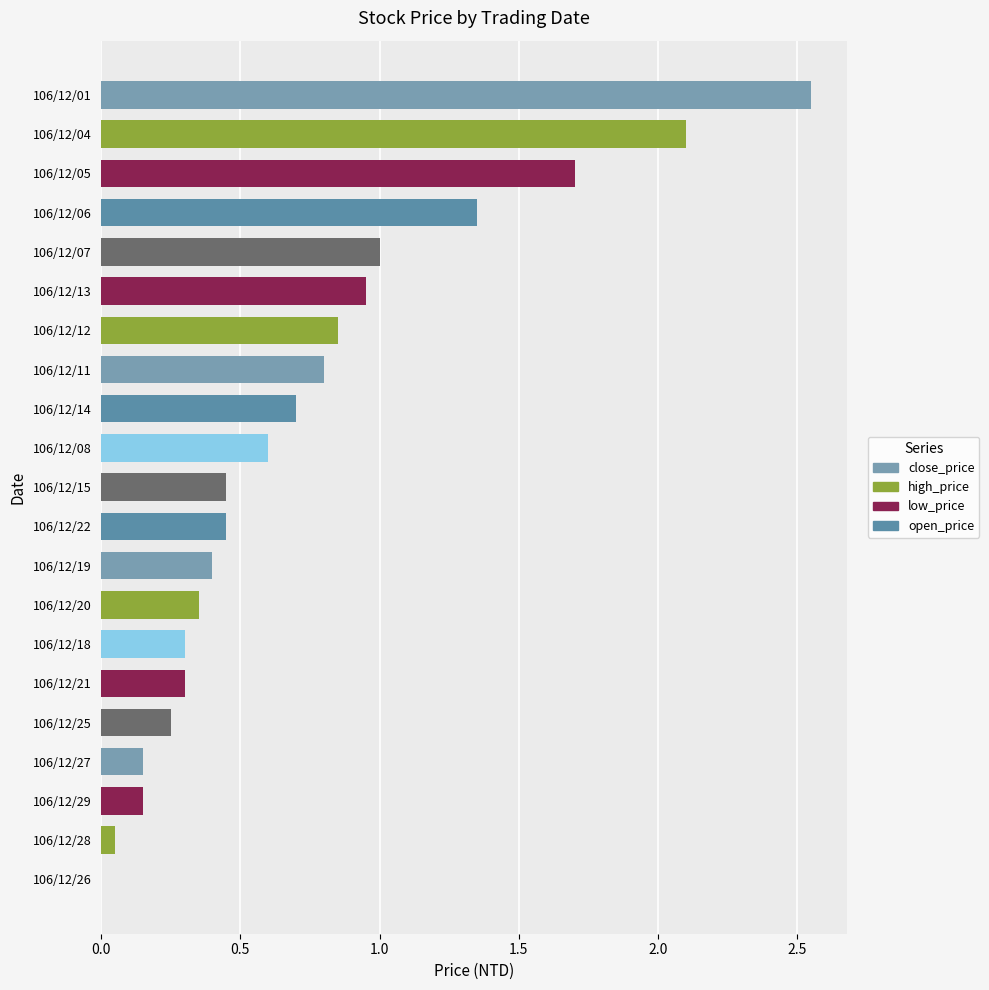

At which category does the chart reach its peak across all series?

106/12/01